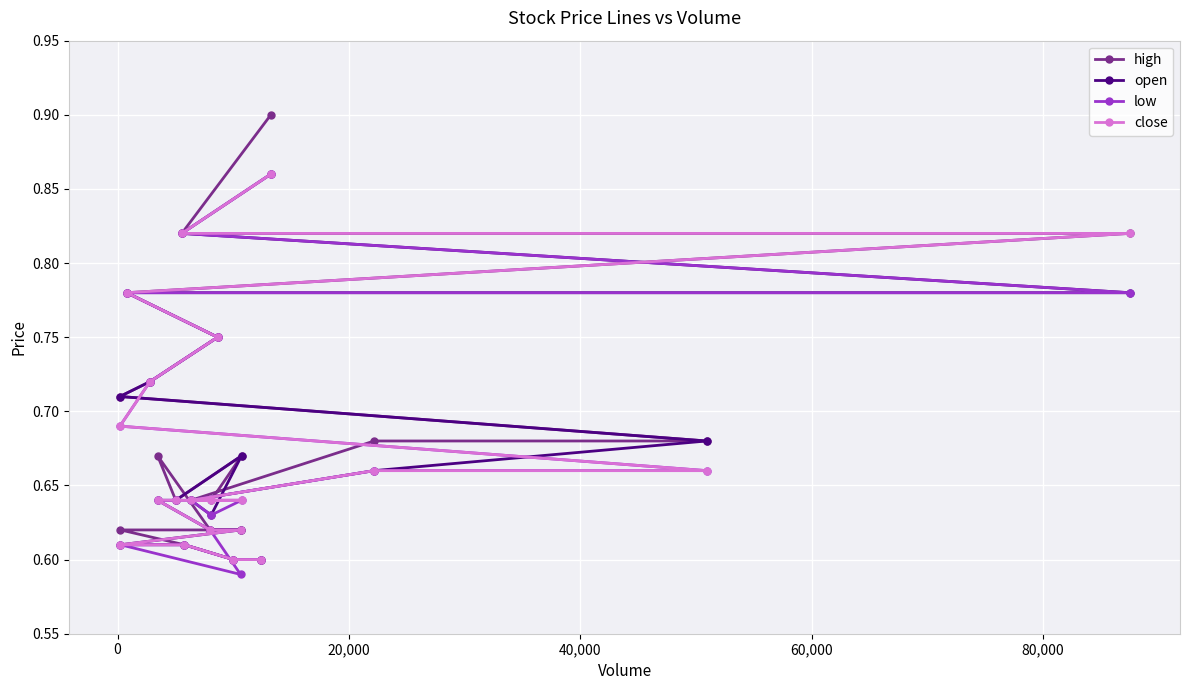

Reading left to right, transcribe all the data shown in this chart.

high: 0.9	0.8	0.8	0.8	0.8	0.7	0.7	0.7	0.7	0.6	0.6	0.7	0.6	0.7	0.6	0.6	0.6	0.6	0.6	0.6
open: 0.9	0.8	0.8	0.8	0.8	0.7	0.7	0.7	0.7	0.6	0.6	0.7	0.6	0.6	0.6	0.6	0.6	0.6	0.6	0.6
low: 0.9	0.8	0.8	0.8	0.8	0.7	0.7	0.7	0.7	0.6	0.6	0.6	0.6	0.6	0.6	0.6	0.6	0.6	0.6	0.6
close: 0.9	0.8	0.8	0.8	0.8	0.7	0.7	0.7	0.7	0.6	0.6	0.6	0.6	0.6	0.6	0.6	0.6	0.6	0.6	0.6